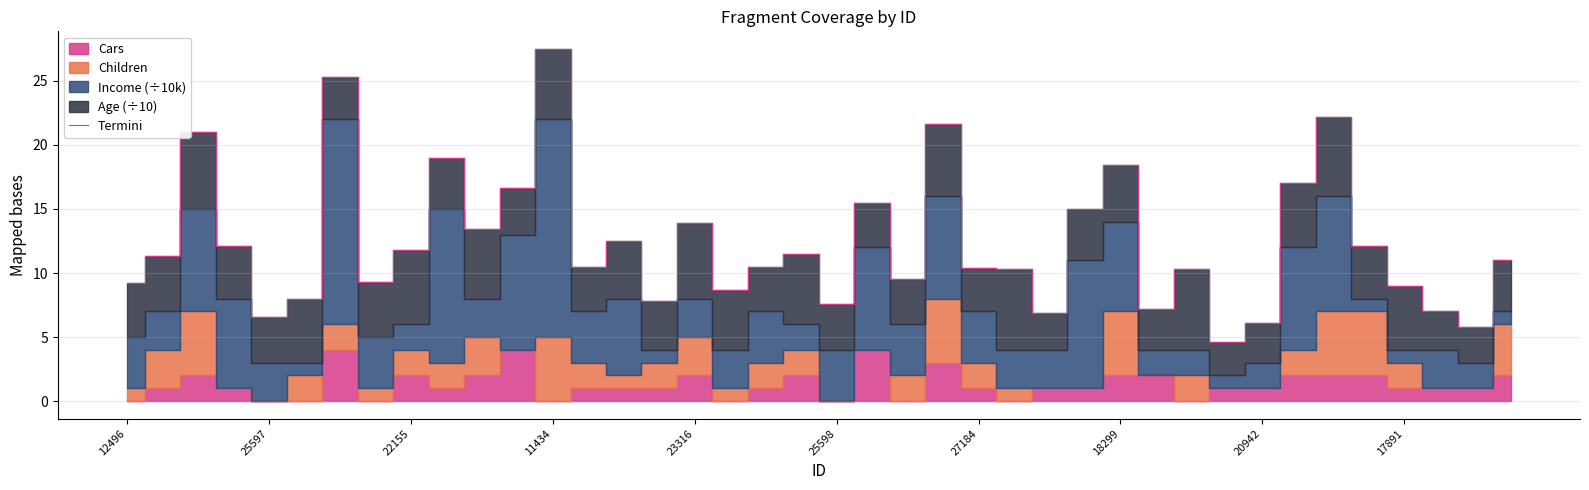

What is the difference between the maximum and second lowest values?

21.7